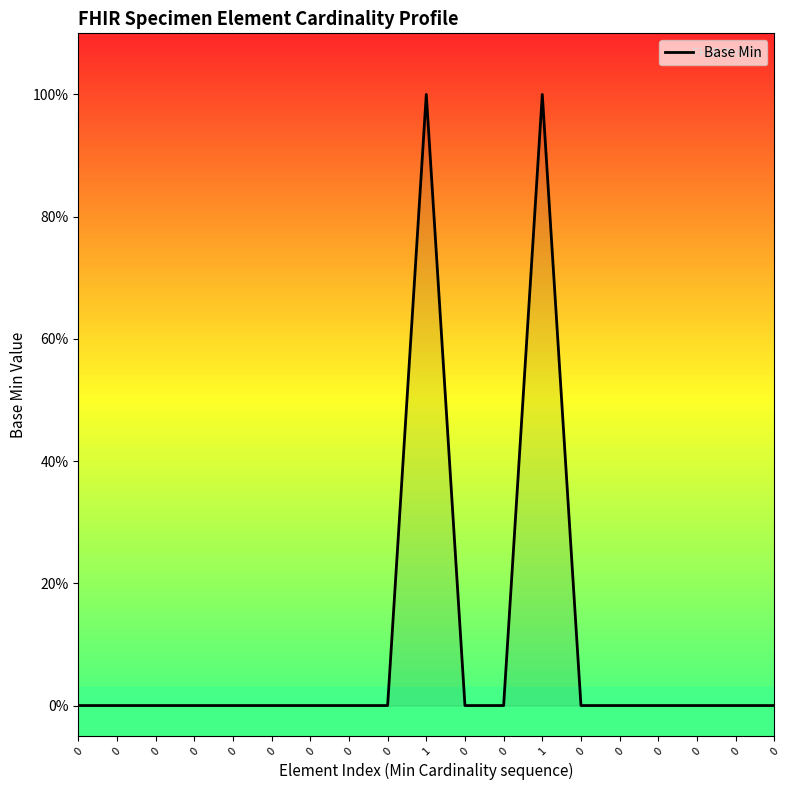

How many values are between 0 and 1?

19